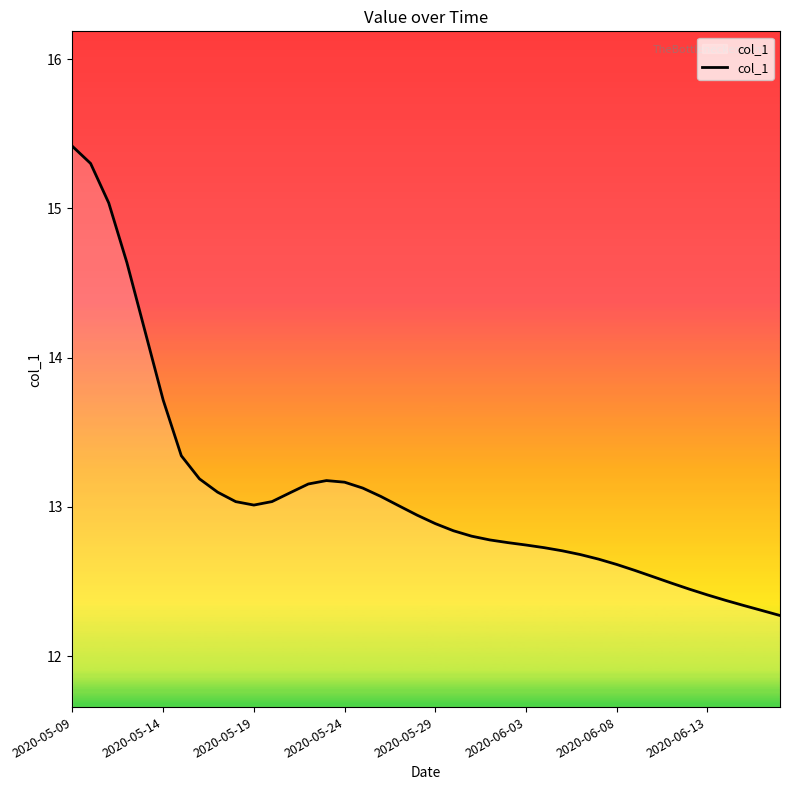

What is the difference between the maximum and minimum values?

3.1